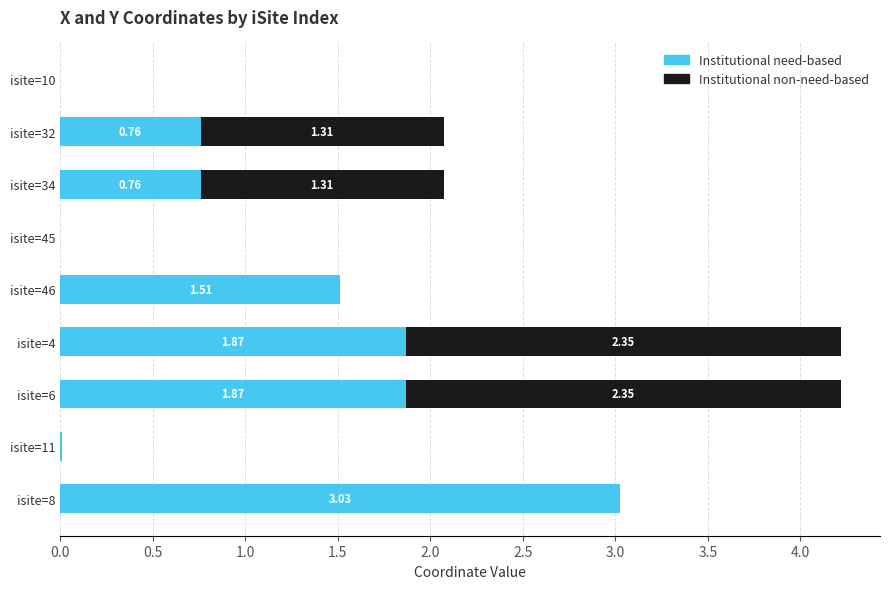

How many values in the Institutional need-based series exceed 0?

7